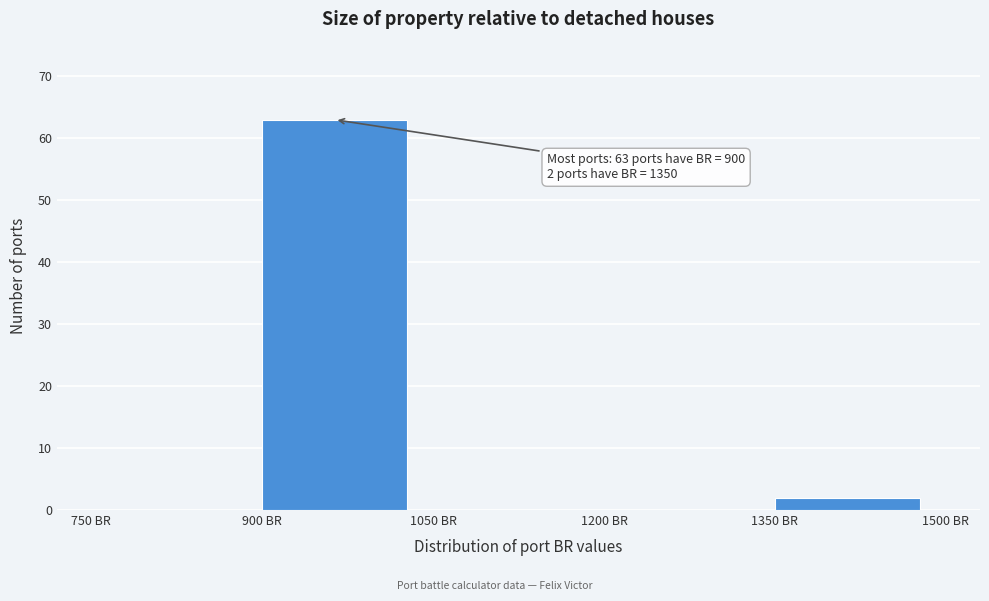

Over which range of the x-axis is the bar tallest?

900 to 1050